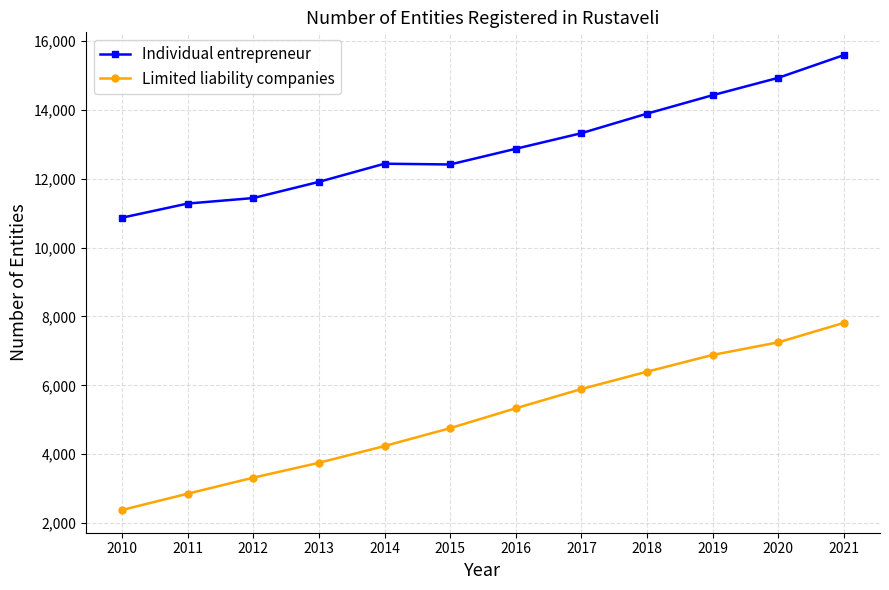

List the series in order of their peak value, highest first.

Individual entrepreneur, Limited liability companies